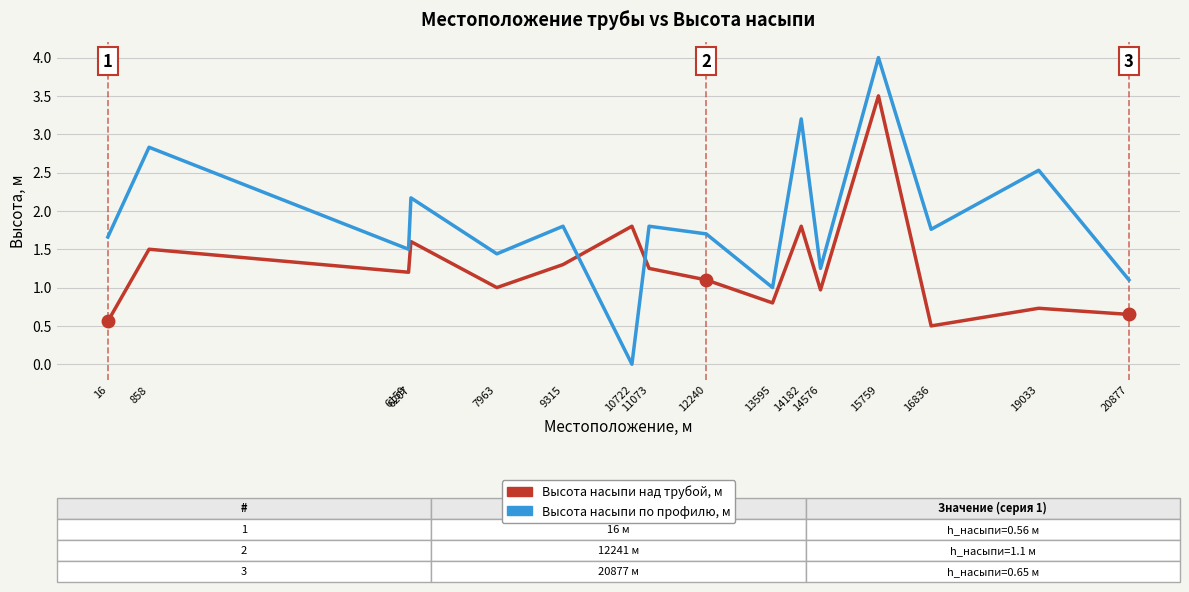

Which series has the largest range (max minus min)?

Высота насыпи по профилю, м